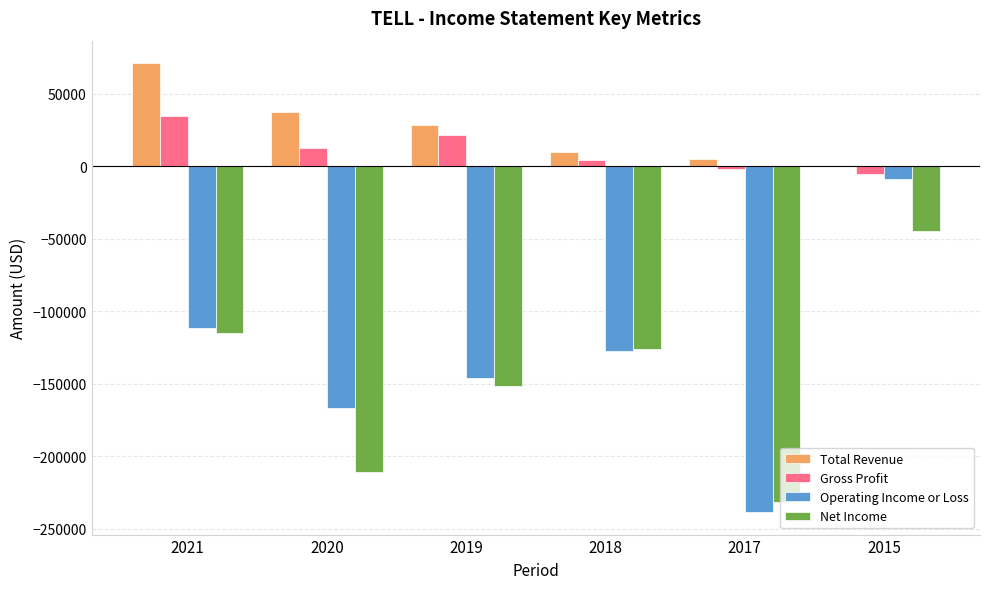

Reading left to right, list all the values displayed in this chart.

Total Revenue: 2021=71300	2020=37400	2019=28800	2018=10300	2017=5400	2015=0
Gross Profit: 2021=34800	2020=12900	2019=21700	2018=4200	2017=-2100	2015=-5100
Operating Income or Loss: 2021=-111300	2020=-166600	2019=-145900	2018=-127700	2017=-238600	2015=-8600
Net Income: 2021=-114700	2020=-210700	2019=-151800	2018=-125700	2017=-231500	2015=-44300